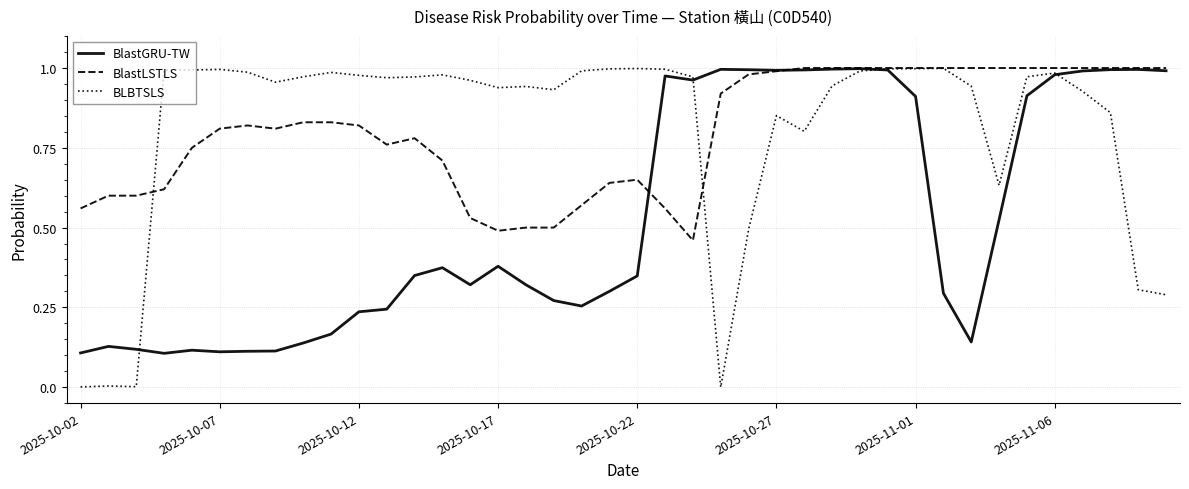

Which series has the widest spread of values?

BLBTSLS